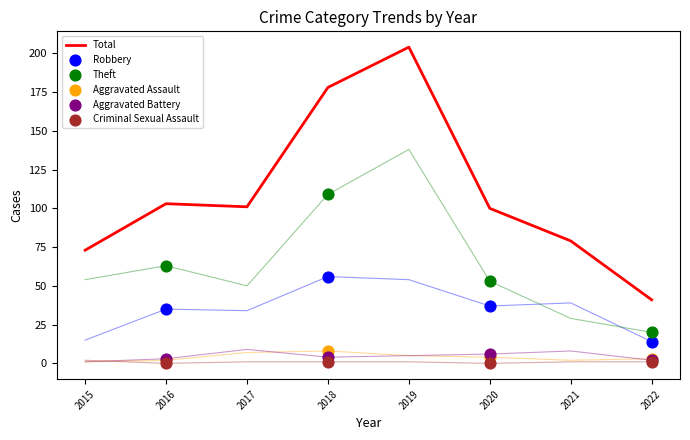

Which series contains the highest Y value?

Total